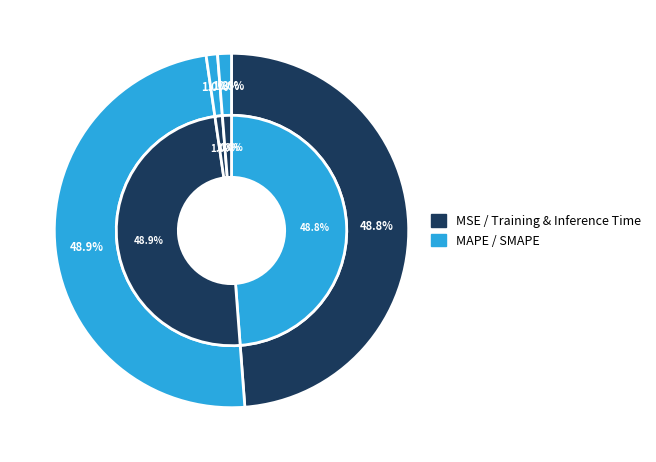

The Training Time slice represents 1% of the pie. True or false?

True